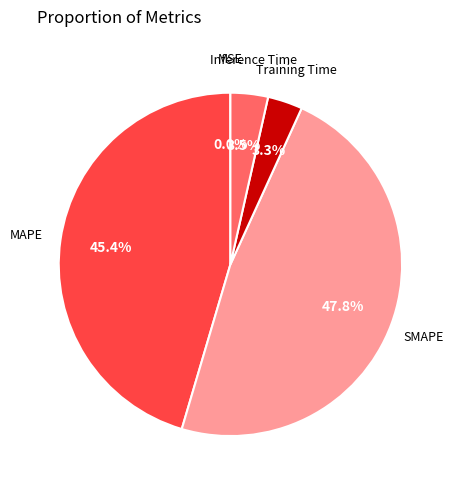

Which category has the biggest portion of the pie?

SMAPE